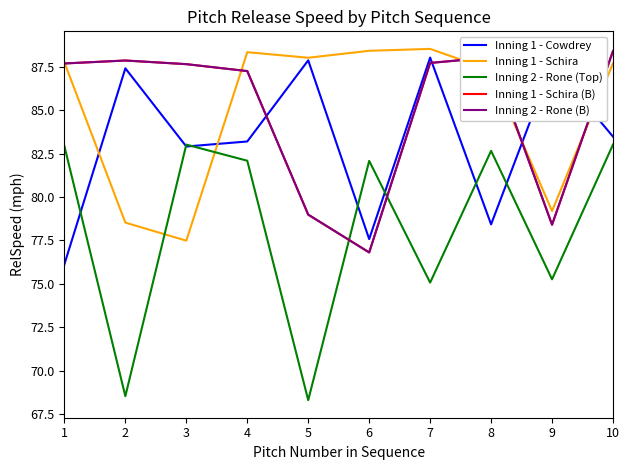

What is the minimum value shown in the chart?

68.3